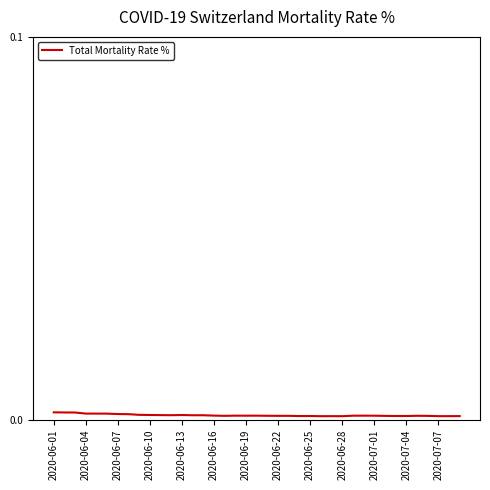

How many lines are shown in the chart?

1